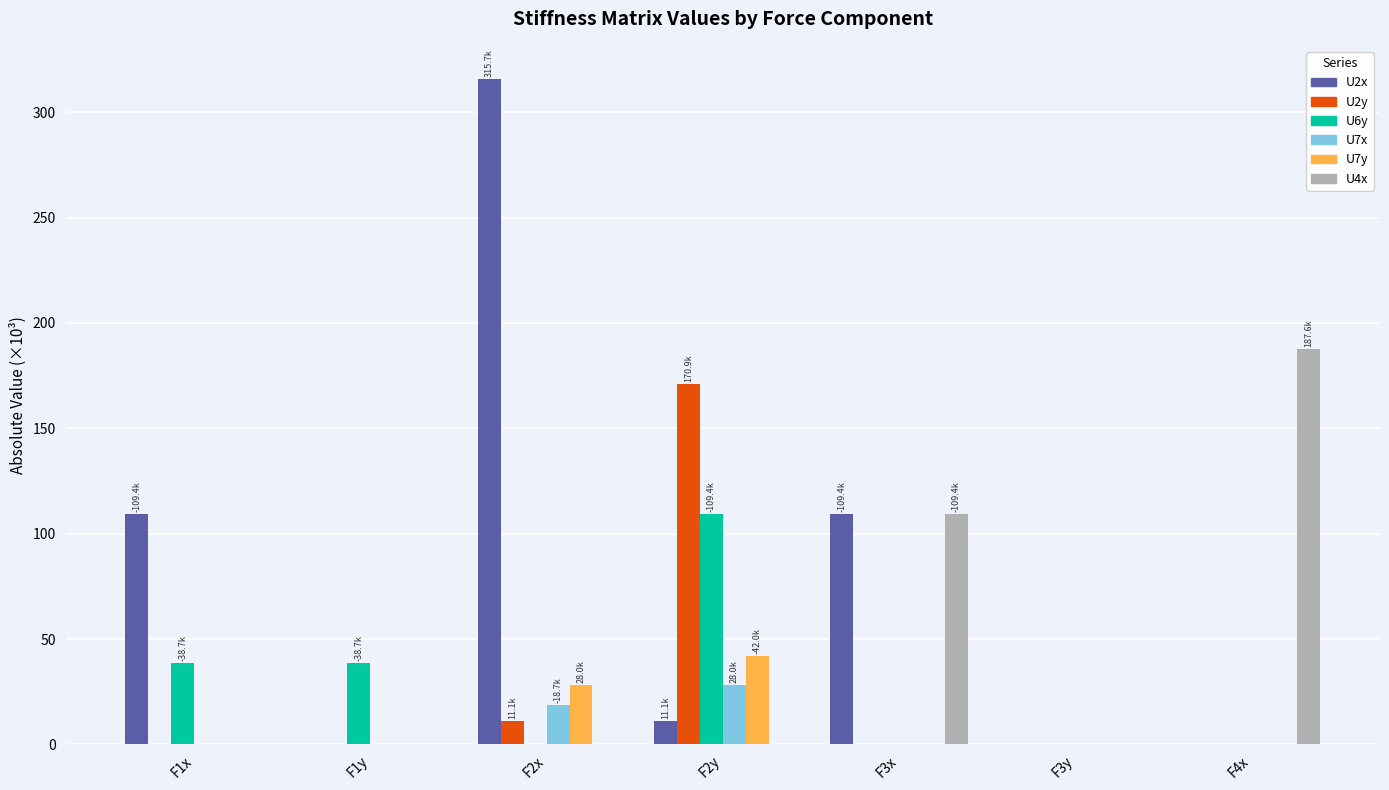

What is the sum of all U2x values?

545.6